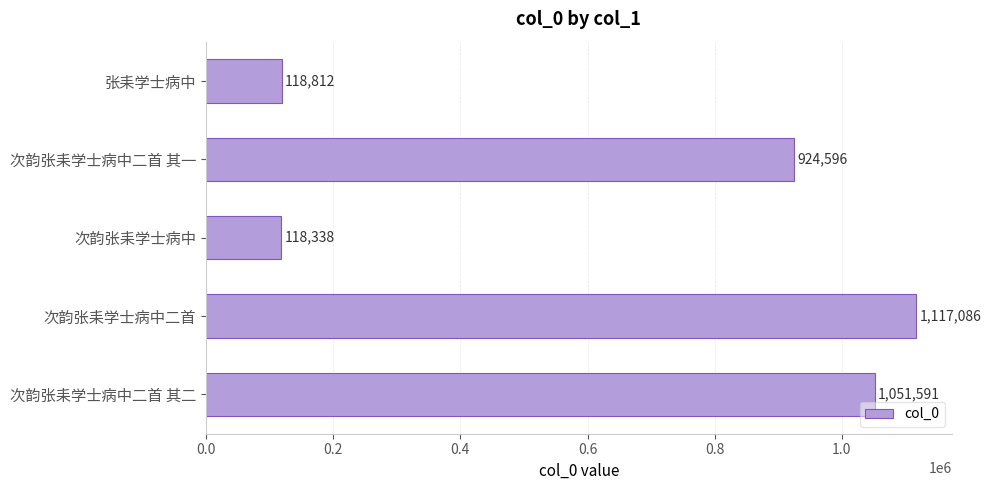

True or false: the data shows 181574 at 次韵张耒学士病中.

False